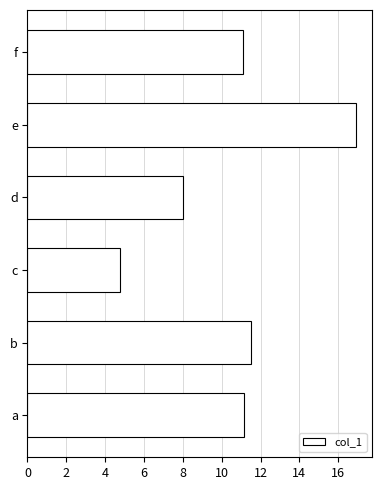

What is the approximate value at c?

4.8